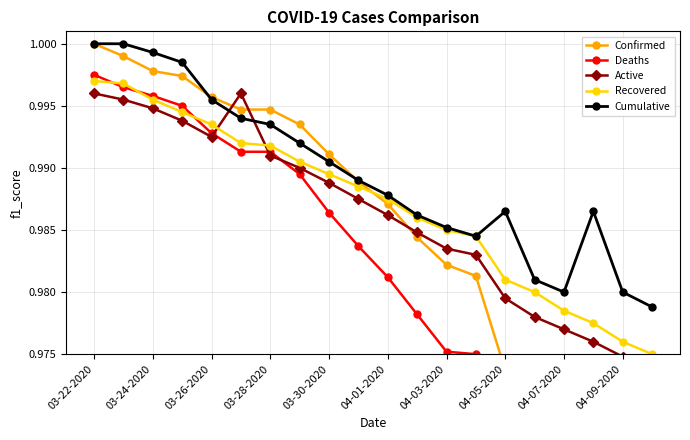

The Recovered series shows 0.2 at 04-03-2020. True or false?

False